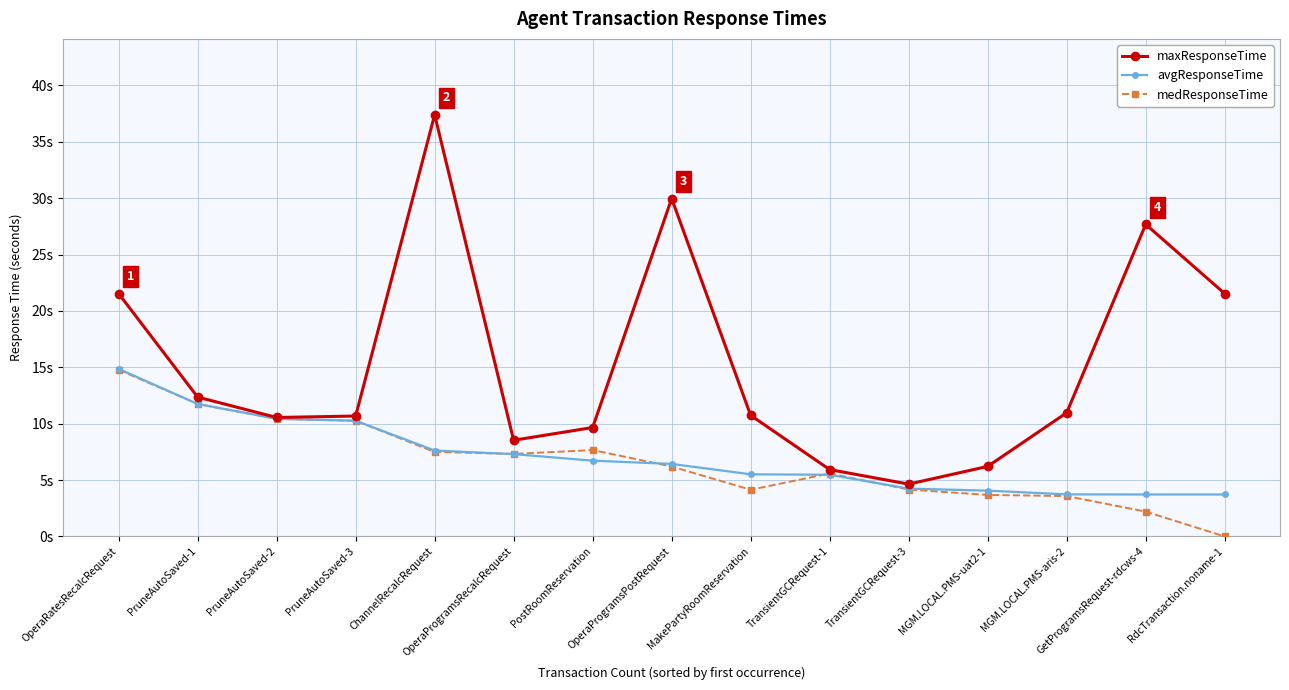

True or false: medResponseTime and maxResponseTime intersect in this chart.

False